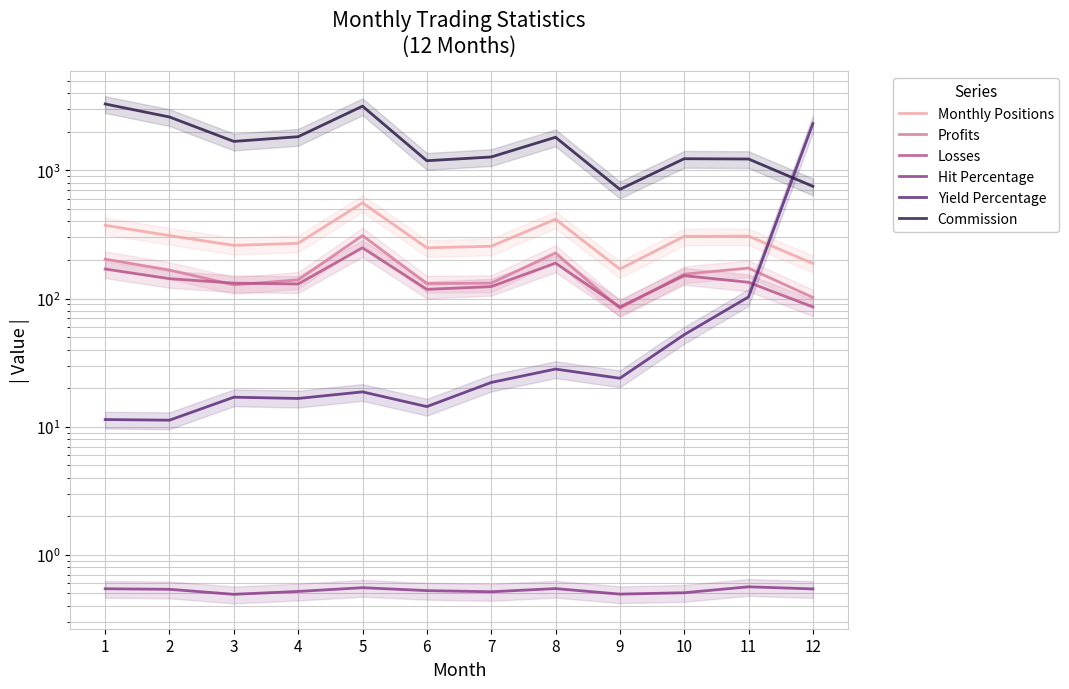

Where is the first local minimum for Profits?

3